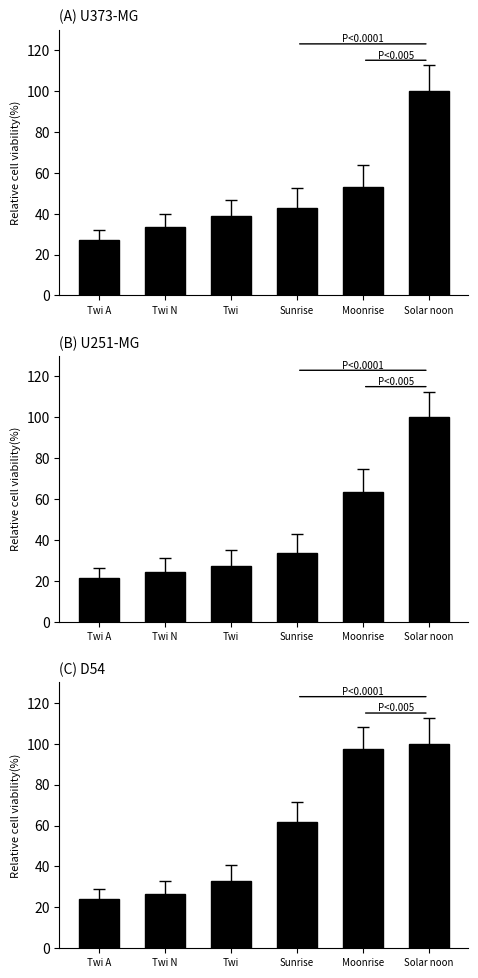

Where does the data first go above 61?

Sunrise